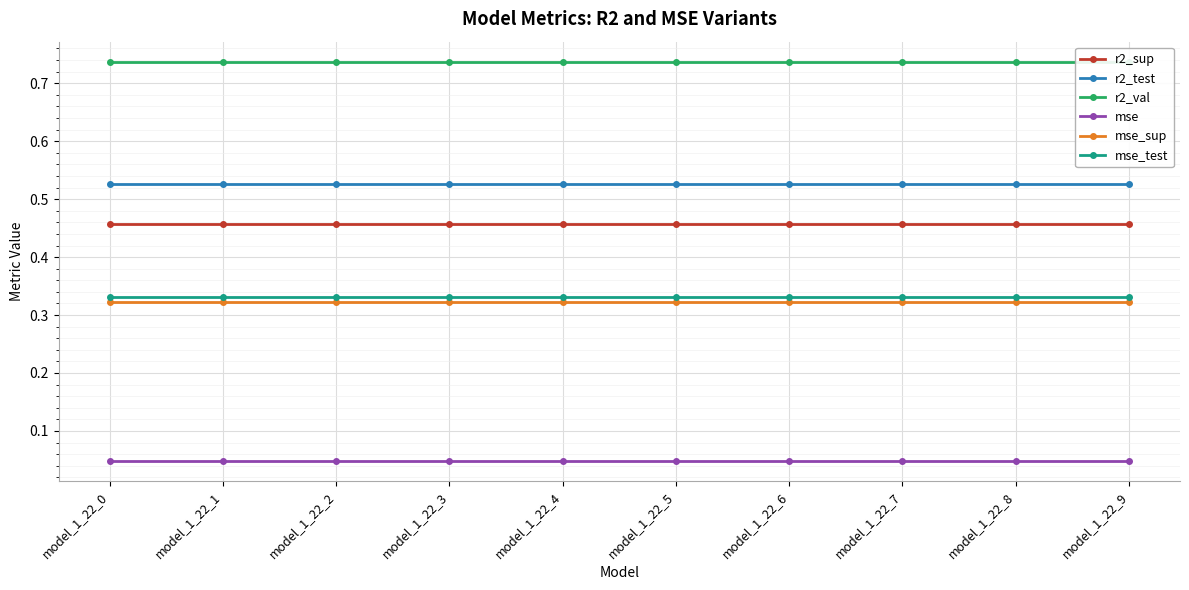

At which category is the sum across all series the highest?

model_1_22_0